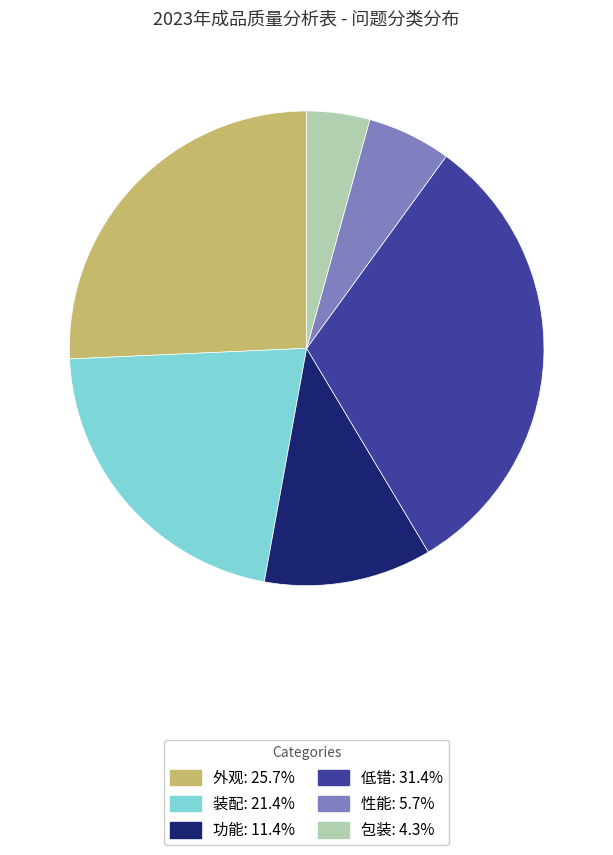

Which category has the smallest portion of the pie?

包装